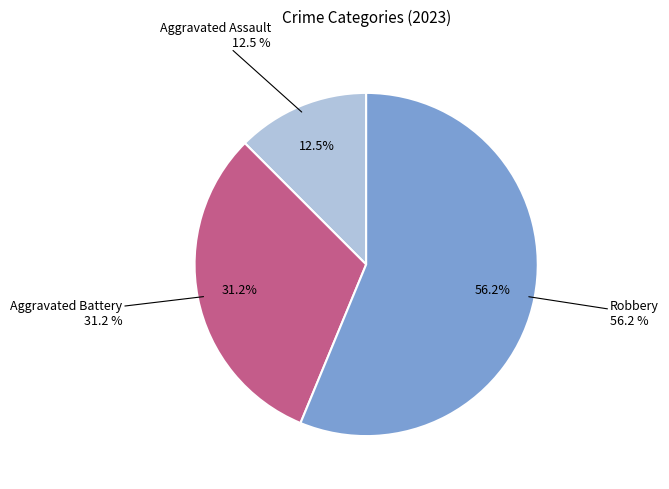

What portion of the pie excludes Aggravated Battery?

68.8%